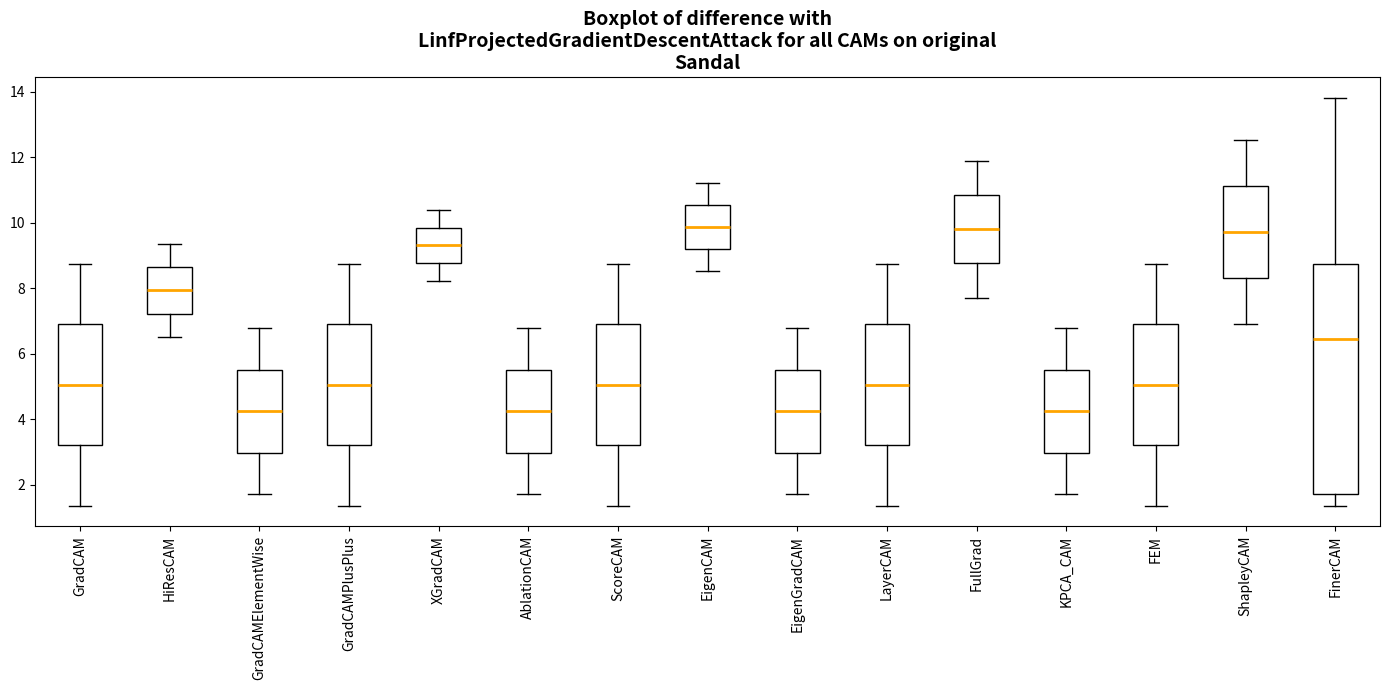

Reading left to right, transcribe this box plot: for each box, give where its median line is, the range the box spans, and where its two whiskers end, as read against the y-axis. The values are not printed on the chart, so give them approximately, as read against the axis.

GradCAM: median 5.0, box 3.2 to 7.0, whiskers 1.4 to 8.8
HiResCAM: median 8.0, box 7.2 to 8.6, whiskers 6.6 to 9.4
GradCAMElementWise: median 4.2, box 3.0 to 5.6, whiskers 1.8 to 6.8
GradCAMPlusPlus: median 5.0, box 3.2 to 7.0, whiskers 1.4 to 8.8
XGradCAM: median 9.4, box 8.8 to 9.8, whiskers 8.2 to 10.4
AblationCAM: median 4.2, box 3.0 to 5.6, whiskers 1.8 to 6.8
ScoreCAM: median 5.0, box 3.2 to 7.0, whiskers 1.4 to 8.8
EigenCAM: median 9.8, box 9.2 to 10.6, whiskers 8.6 to 11.2
EigenGradCAM: median 4.2, box 3.0 to 5.6, whiskers 1.8 to 6.8
LayerCAM: median 5.0, box 3.2 to 7.0, whiskers 1.4 to 8.8
FullGrad: median 9.8, box 8.8 to 10.8, whiskers 7.8 to 11.8
KPCA_CAM: median 4.2, box 3.0 to 5.6, whiskers 1.8 to 6.8
FEM: median 5.0, box 3.2 to 7.0, whiskers 1.4 to 8.8
ShapleyCAM: median 9.8, box 8.4 to 11.2, whiskers 7.0 to 12.6
FinerCAM: median 6.4, box 1.8 to 8.8, whiskers 1.4 to 13.8